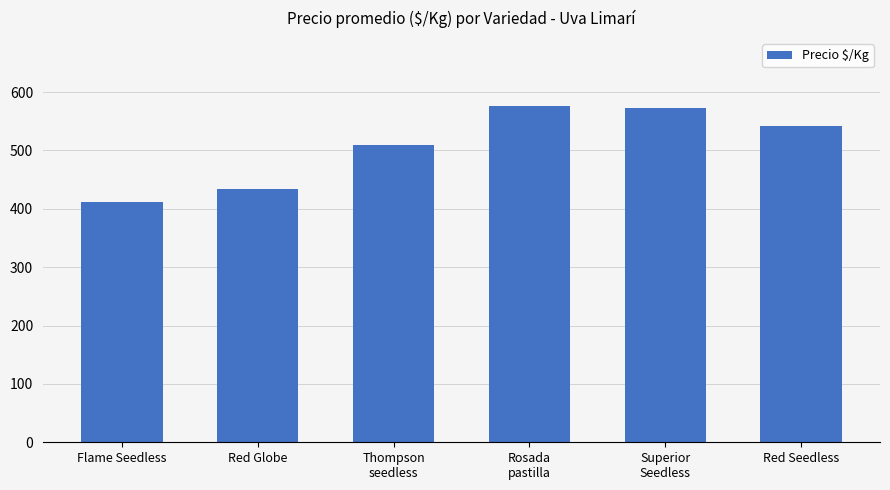

Are the bars horizontal?

No